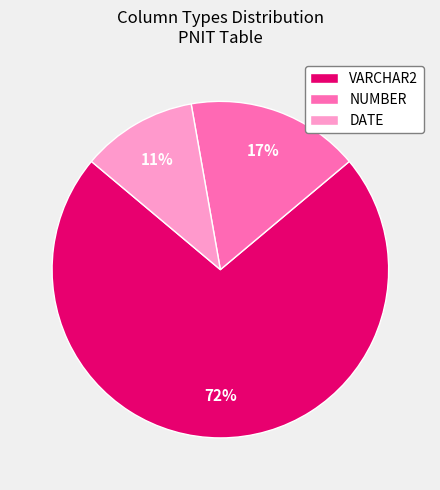

To the nearest percent, what portion does VARCHAR2 represent?

72%